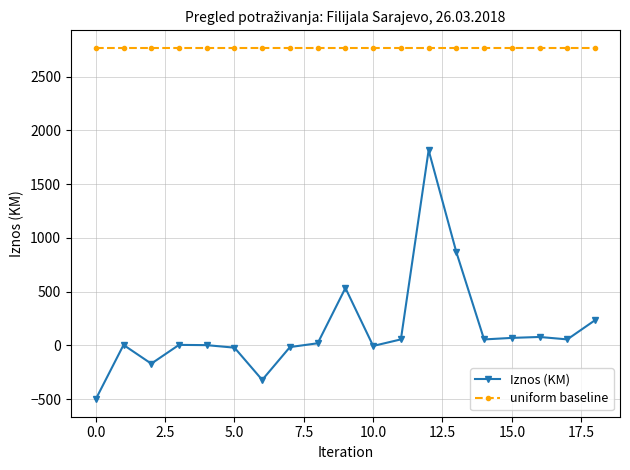

What is the value of the Iznos (KM) point at the 17th from the left?

78.6